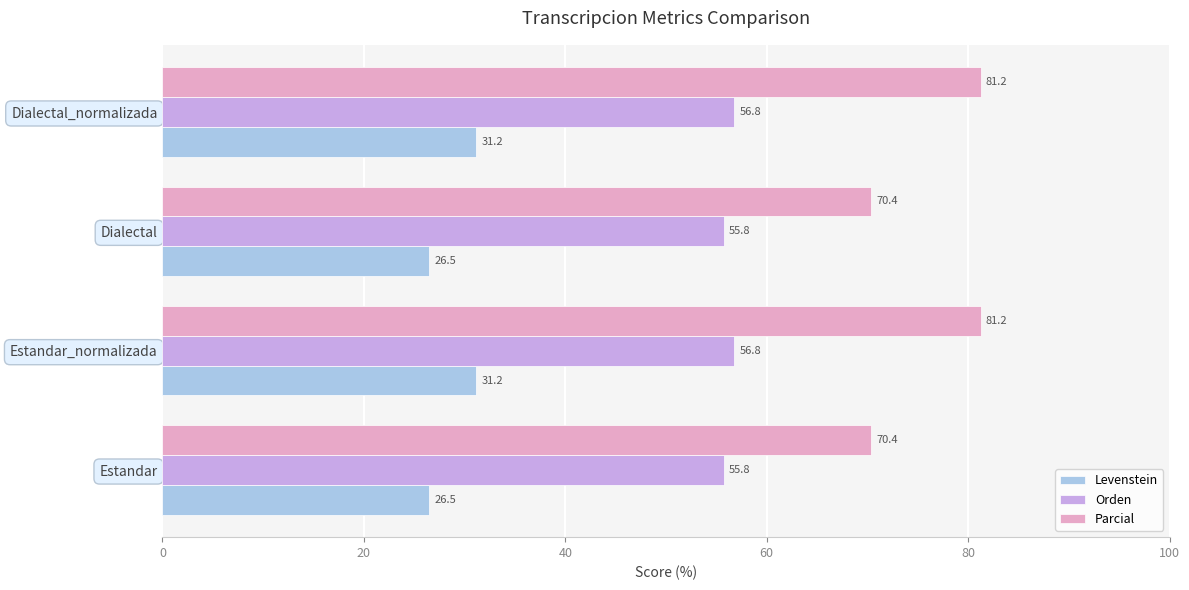

List the series in order of their overall mean, lowest first.

Levenstein, Orden, Parcial